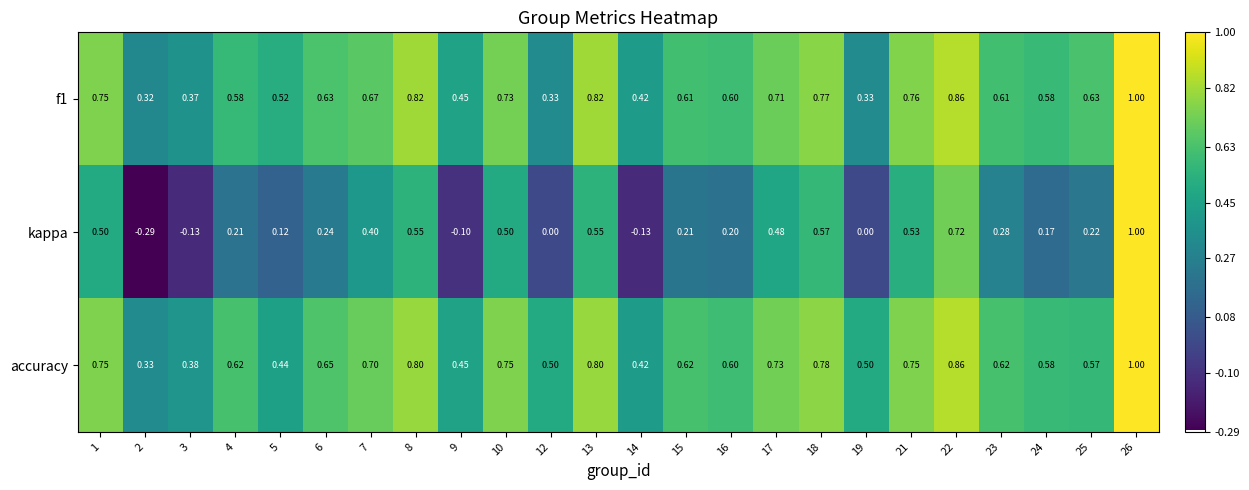

Which series has the widest spread of values?

kappa